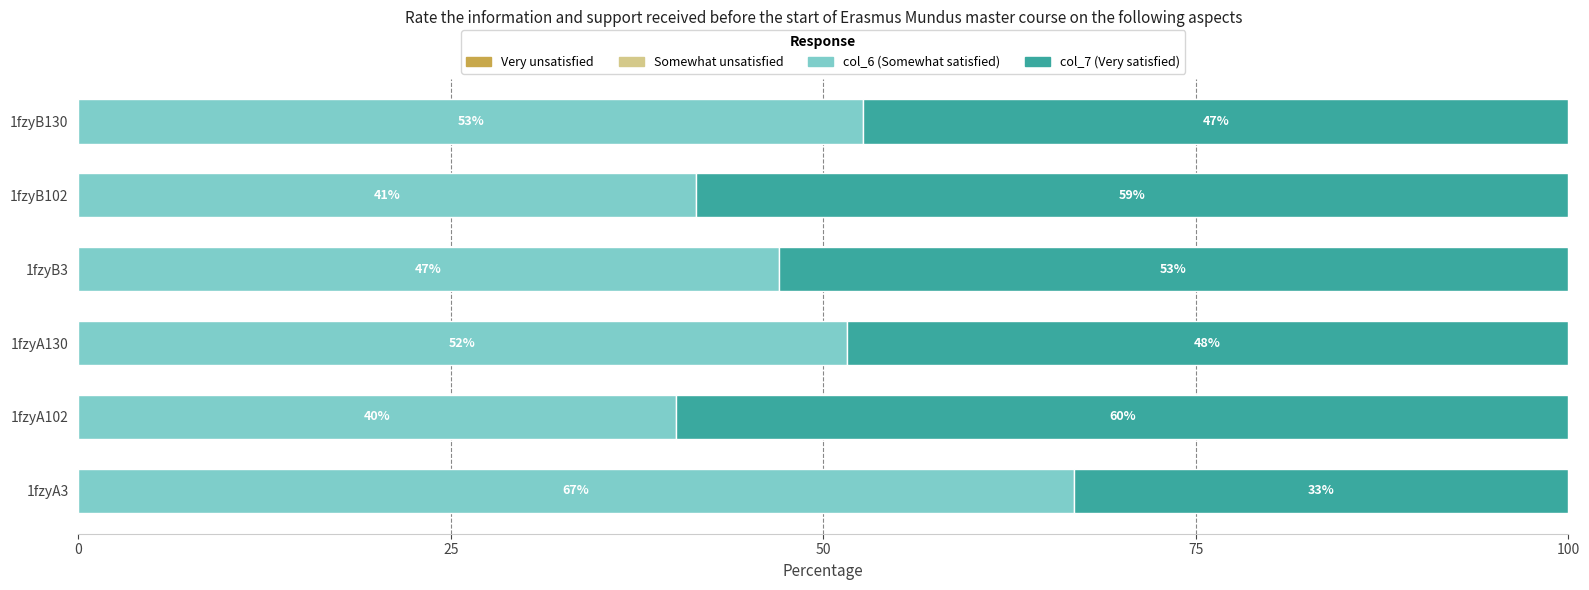

What is the total value across all series at 1fzyA130?

100.0